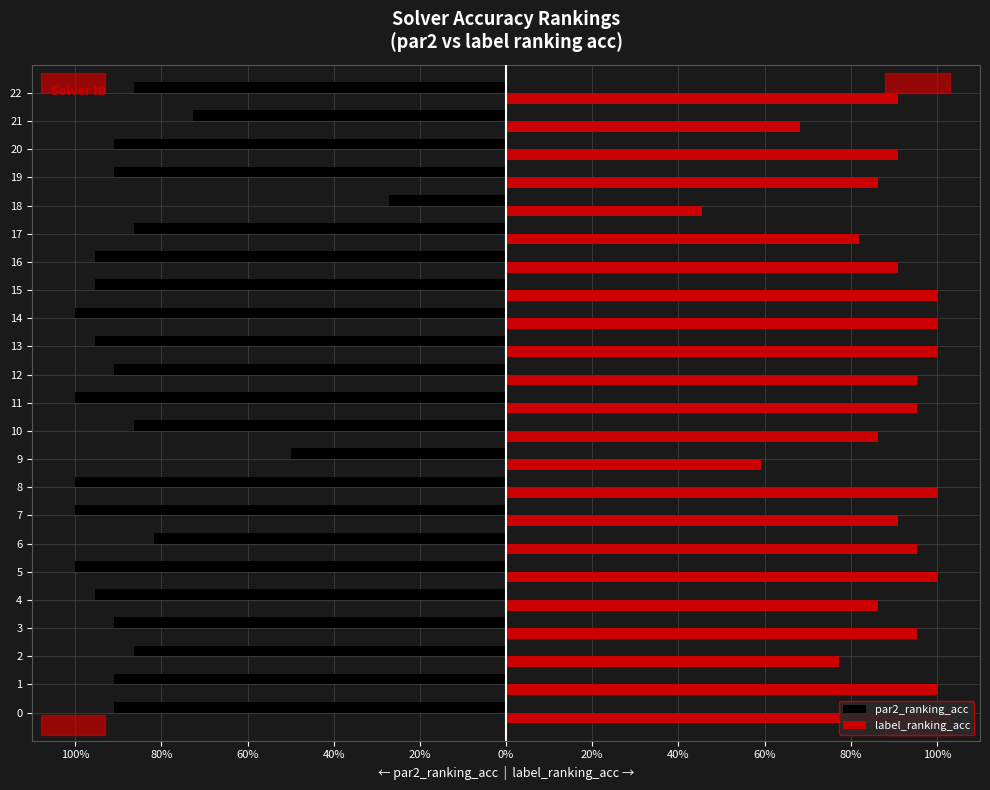

The value of par2_ranking_acc at 9 is -0.1. True or false?

False